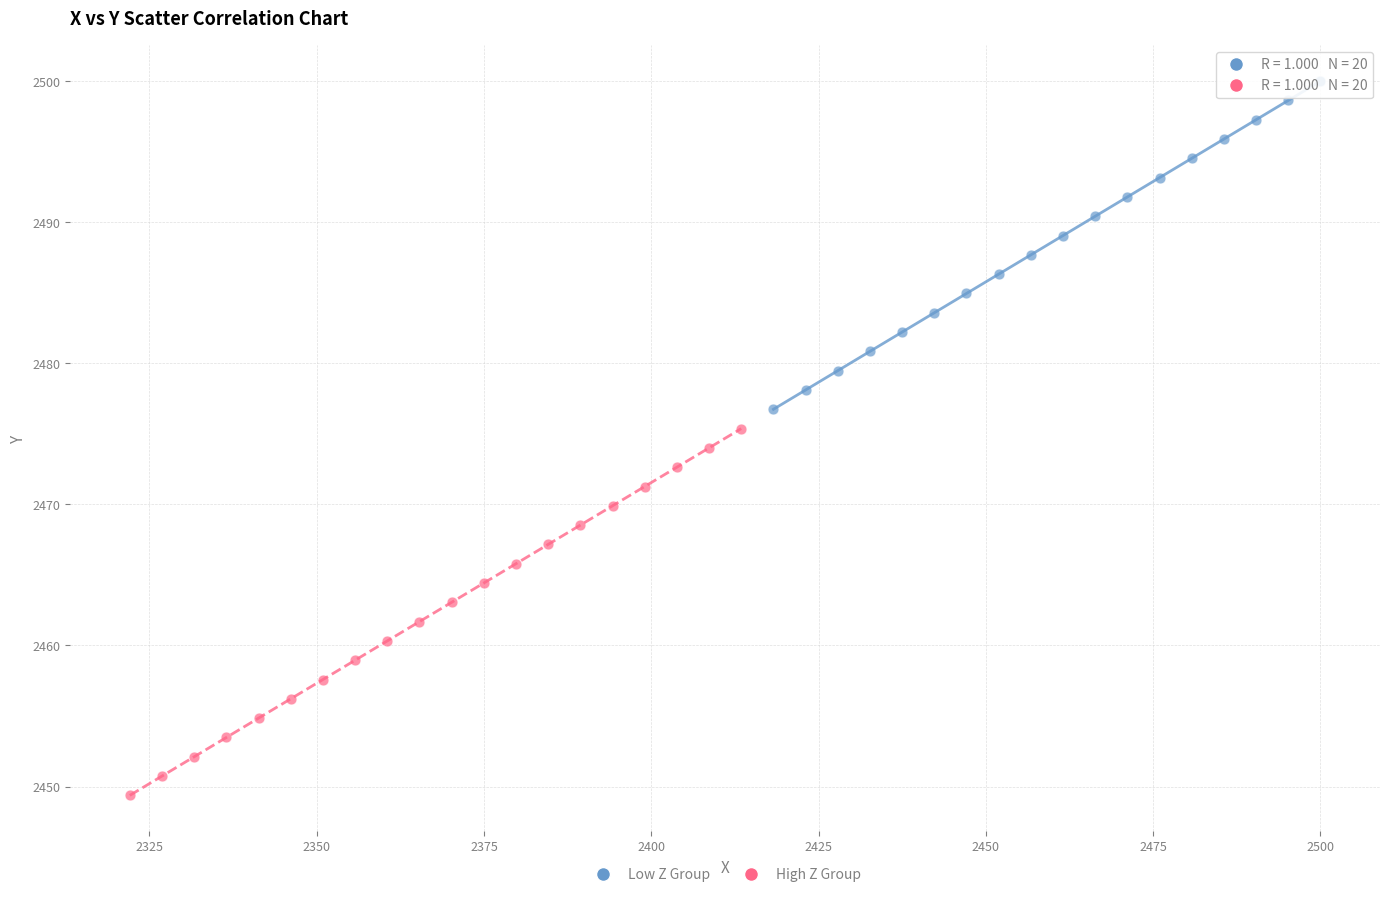

Which series reaches the maximum Y coordinate?

Low Z Group